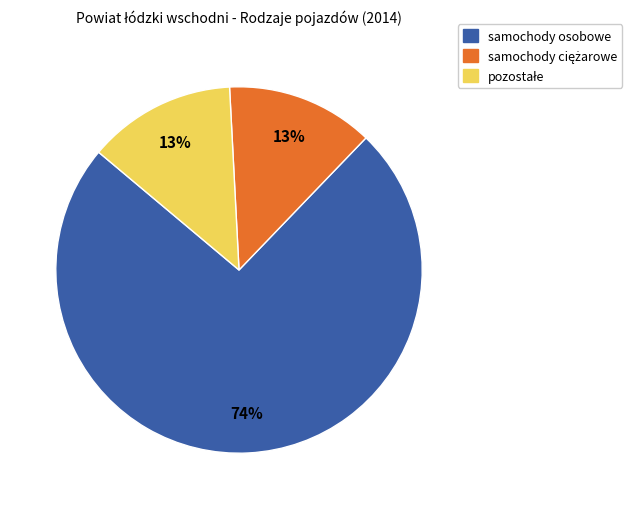

To the nearest percent, what is the average slice percentage?

33%